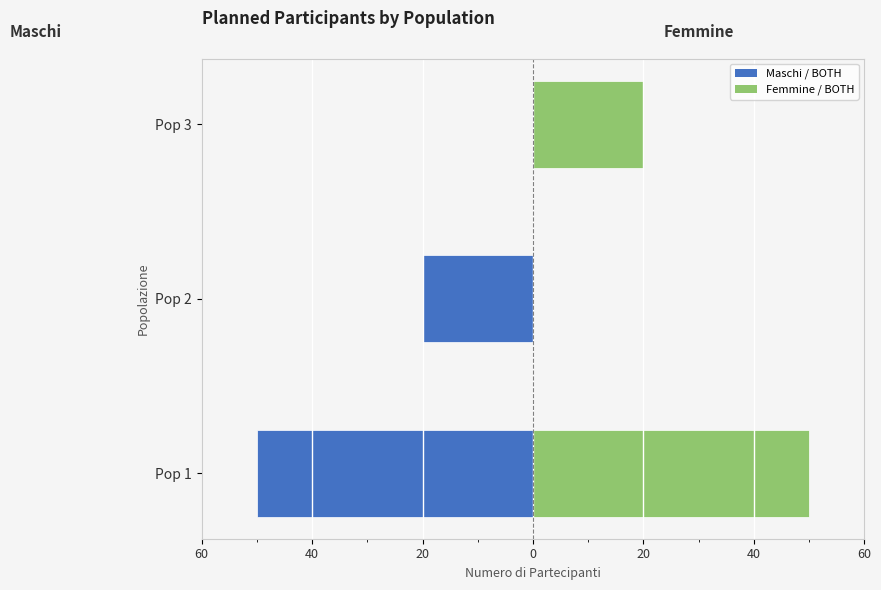

Is the value of Femmine / BOTH (right) at Pop 2 greater than the value of Maschi / BOTH (left) at Pop 2?

Yes